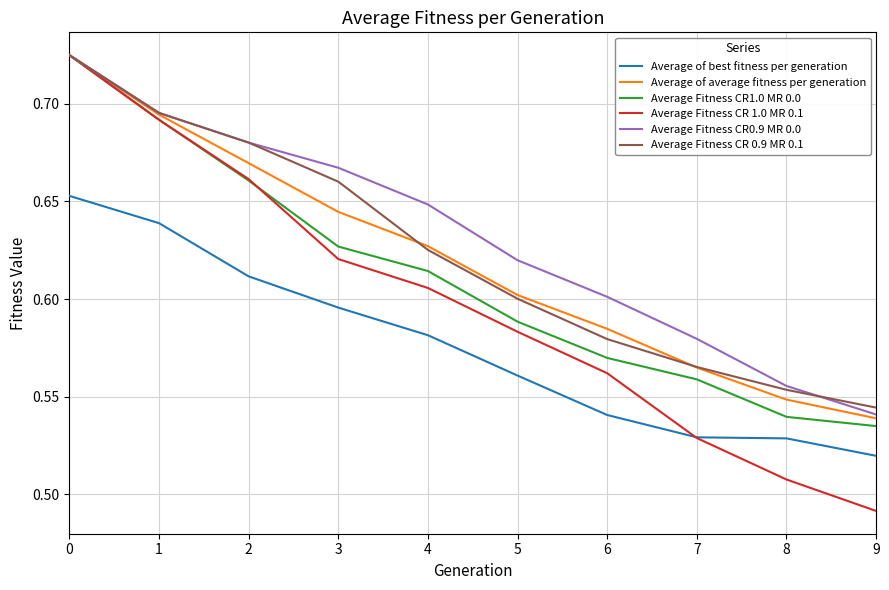

List the labels in order of Average Fitness CR 0.9 MR 0.1 value, smallest first.

9, 8, 7, 6, 5, 4, 3, 2, 1, 0